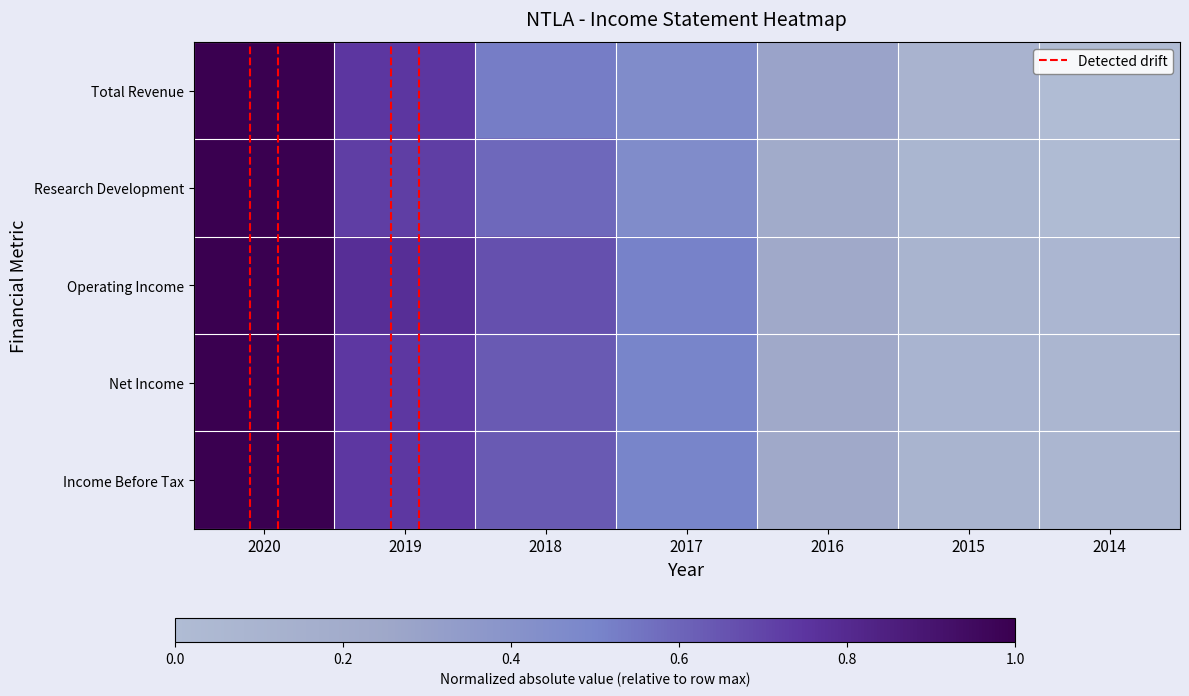

At how many categories does at least one series exceed 0?

7